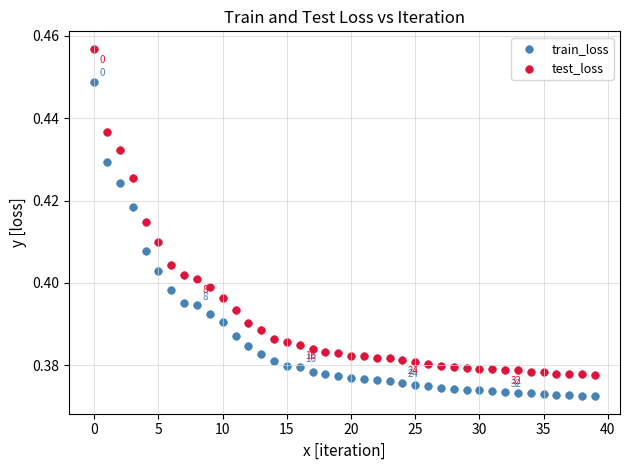

Which series has the largest Y range (max minus min)?

test_loss